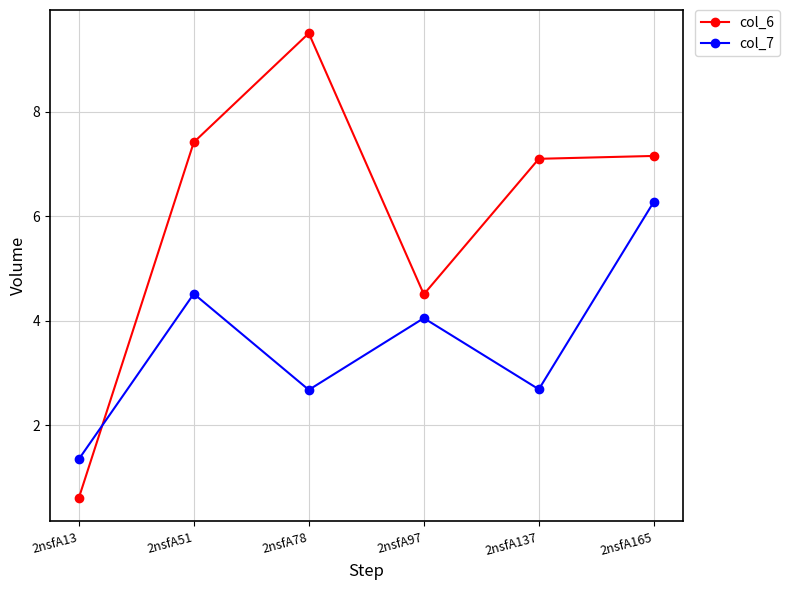

At 2nsfA165, list the series in order from smallest to largest.

col_7, col_6